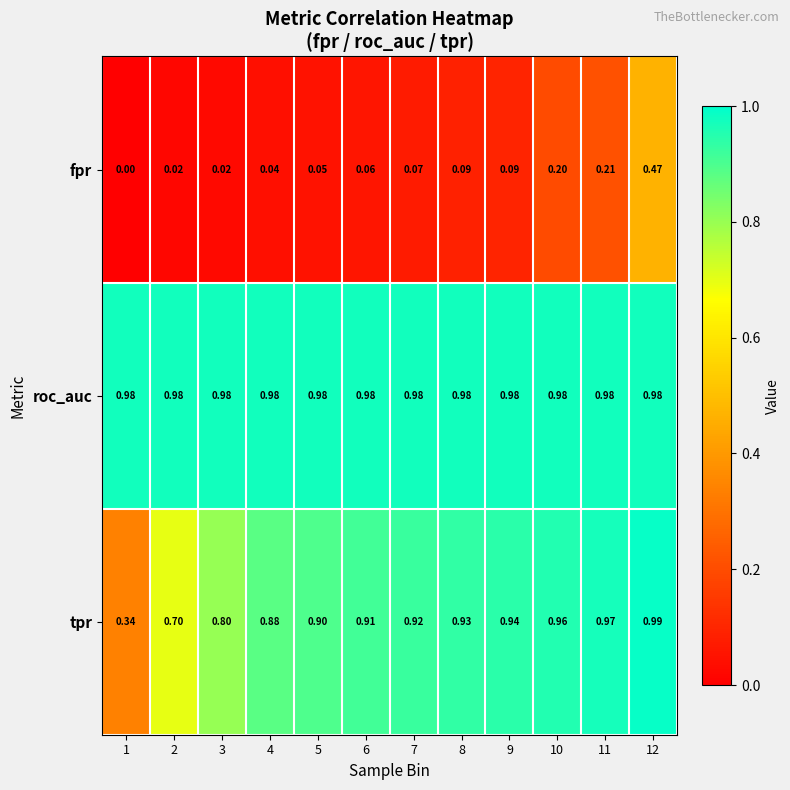

Rank the series by their maximum value, from lowest to highest.

fpr, roc_auc, tpr